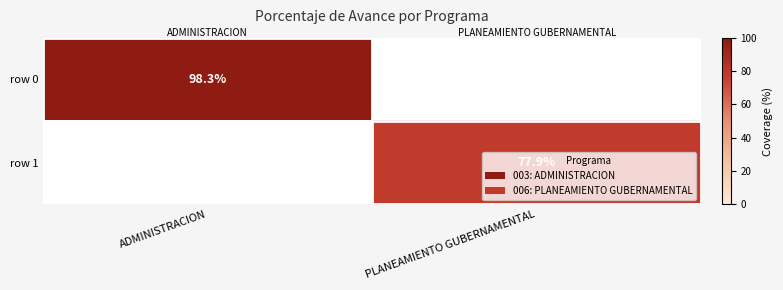

True or false: row 1 has a value of 31.2 at PLANEAMIENTO GUBERNAMENTAL.

False